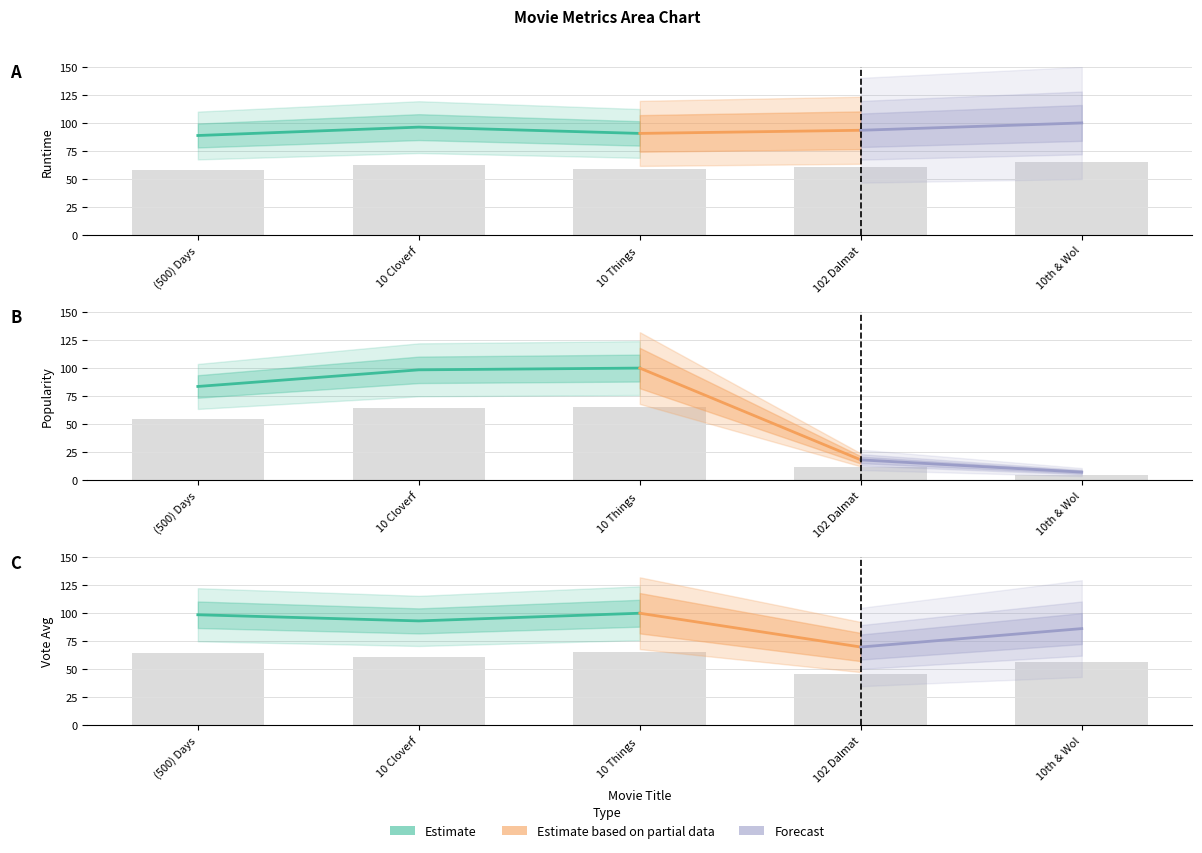

What is the smallest value displayed?

4.7